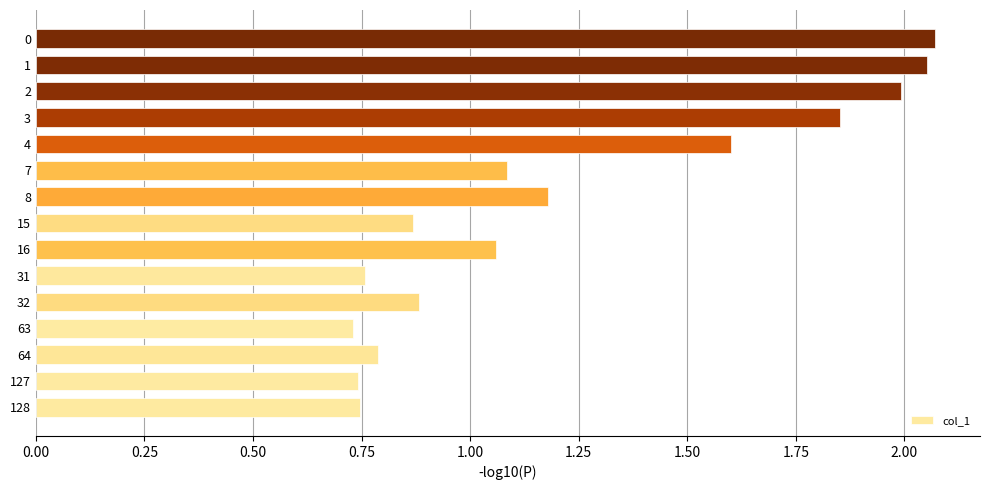

Which has a higher value, 16 or 128?

16